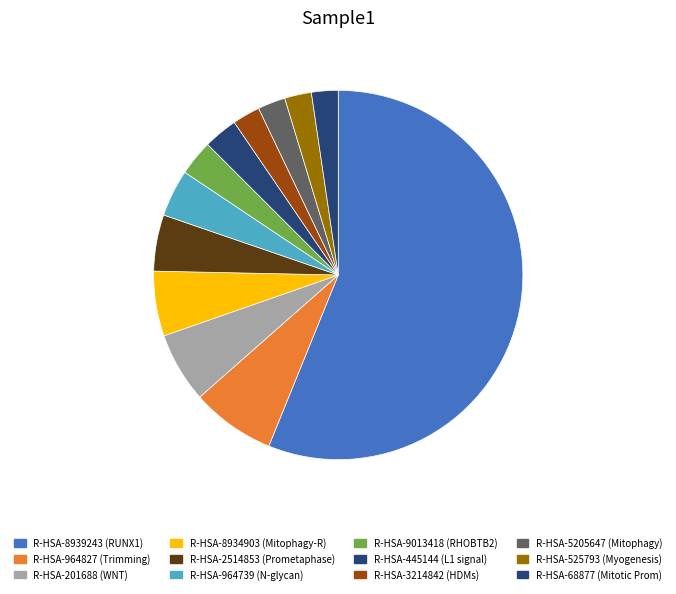

Count the number of slices in the pie.

12